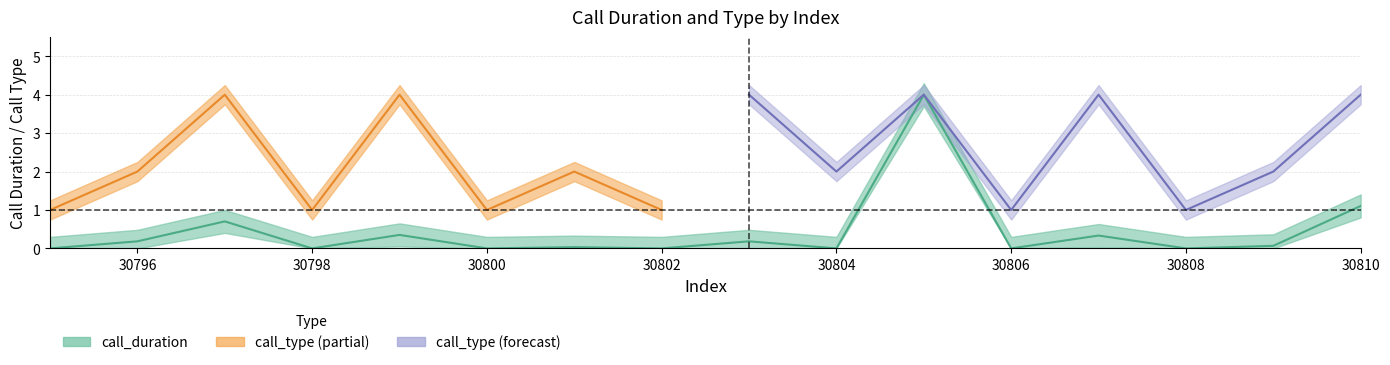

True or false: the data shows 4.0 at 30805.

True